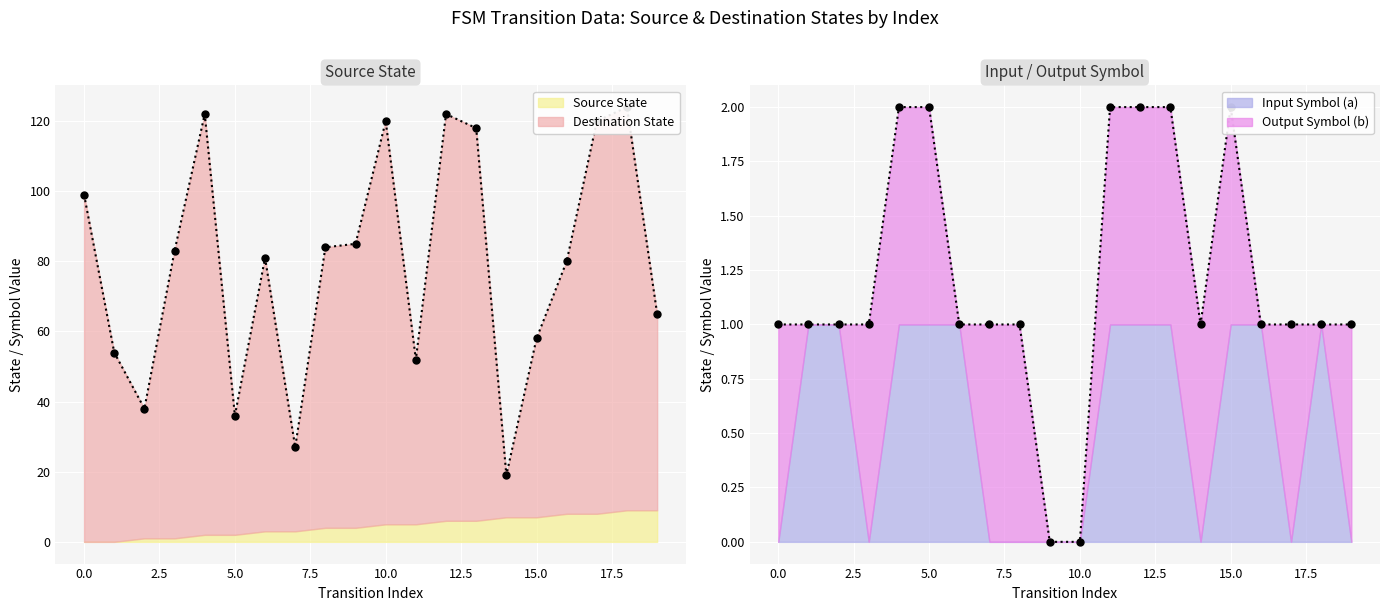

Where is the first local maximum for destination_state?

4